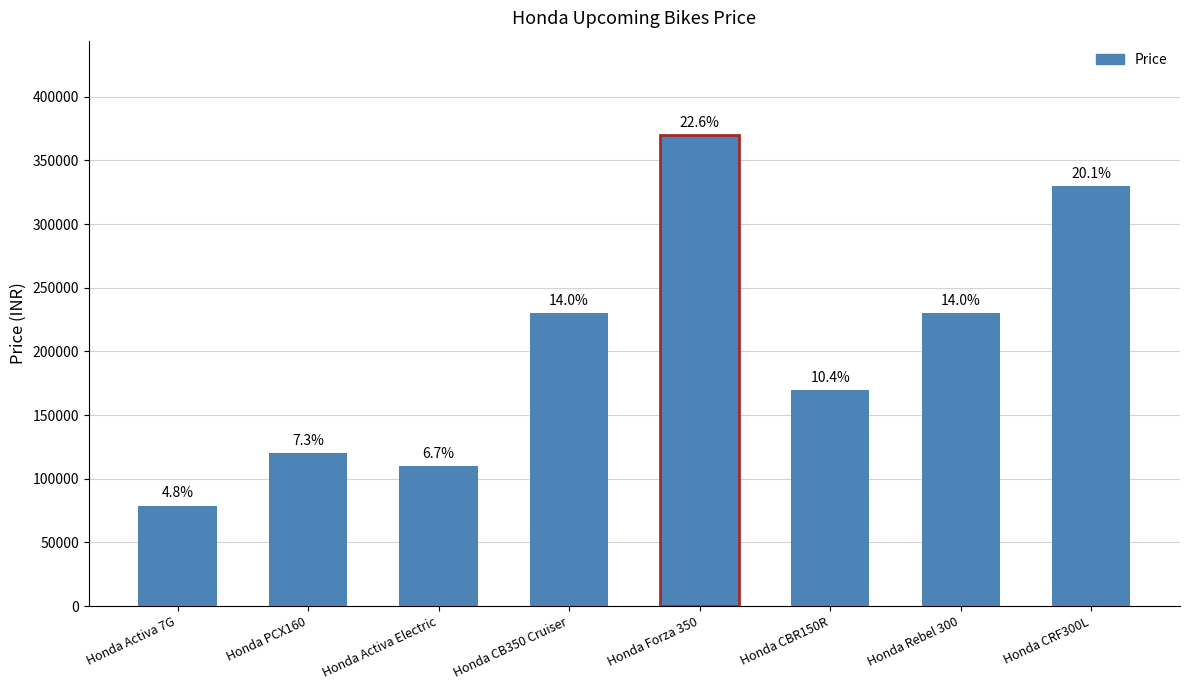

Are the bars horizontal?

No